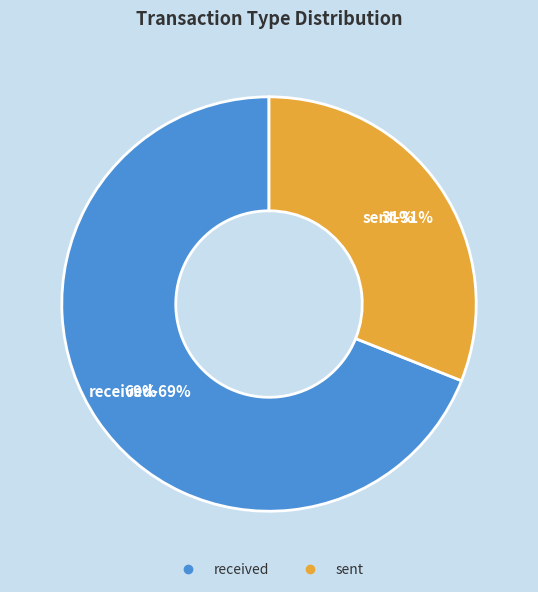

The sent slice represents 39% of the pie. True or false?

False